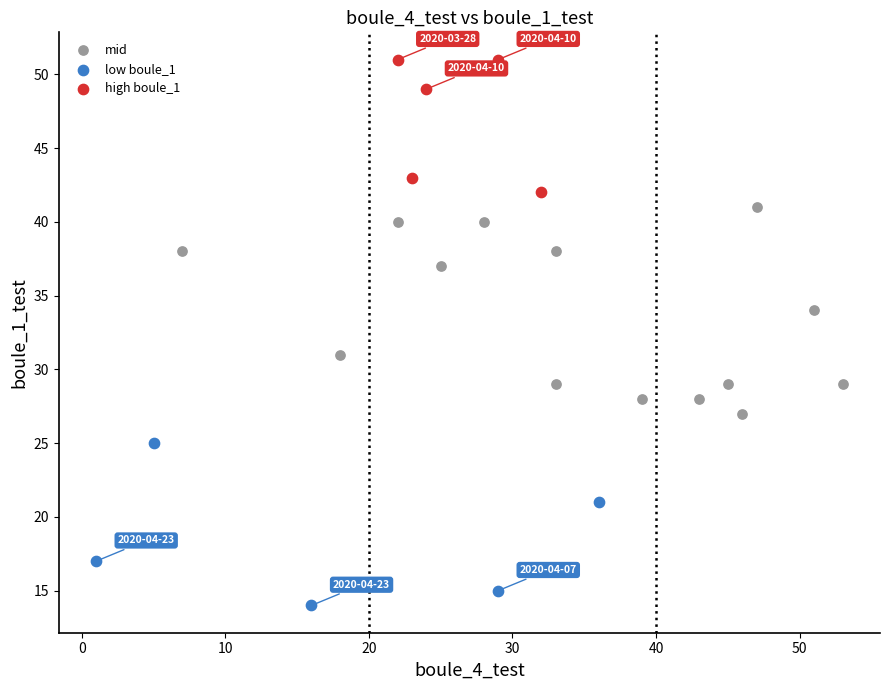

What are all the series names shown in the legend?

mid, low boule_1, high boule_1